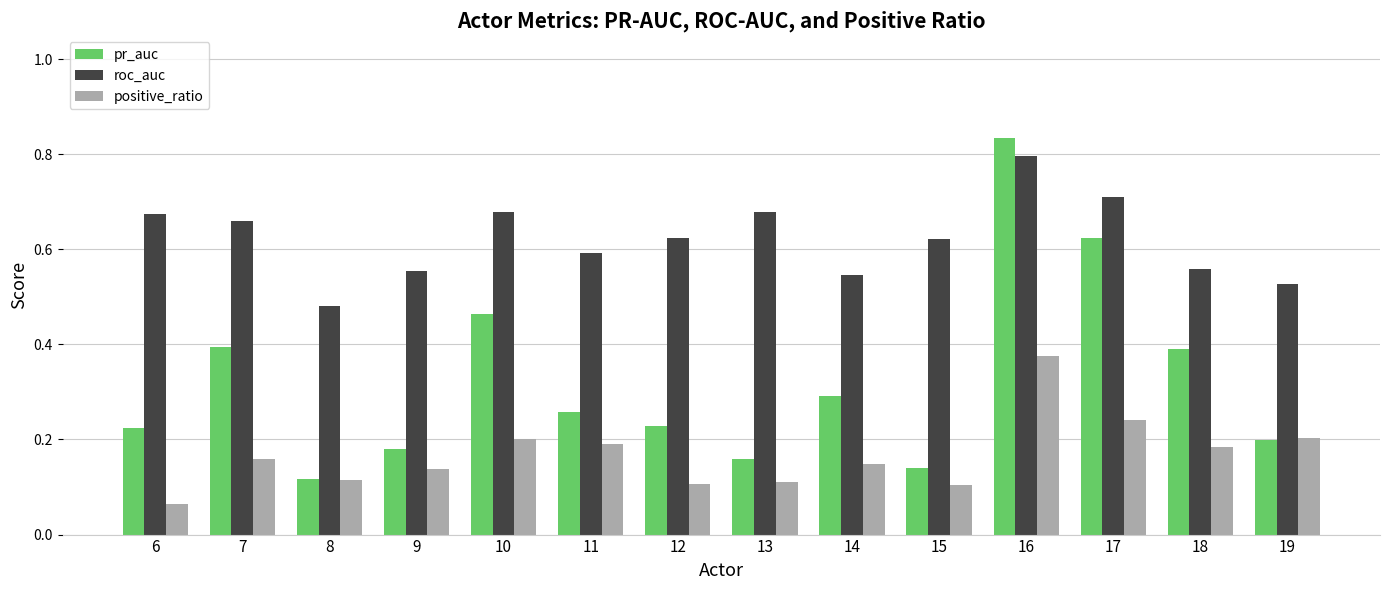

Which category has the lowest value in the pr_auc series?

8